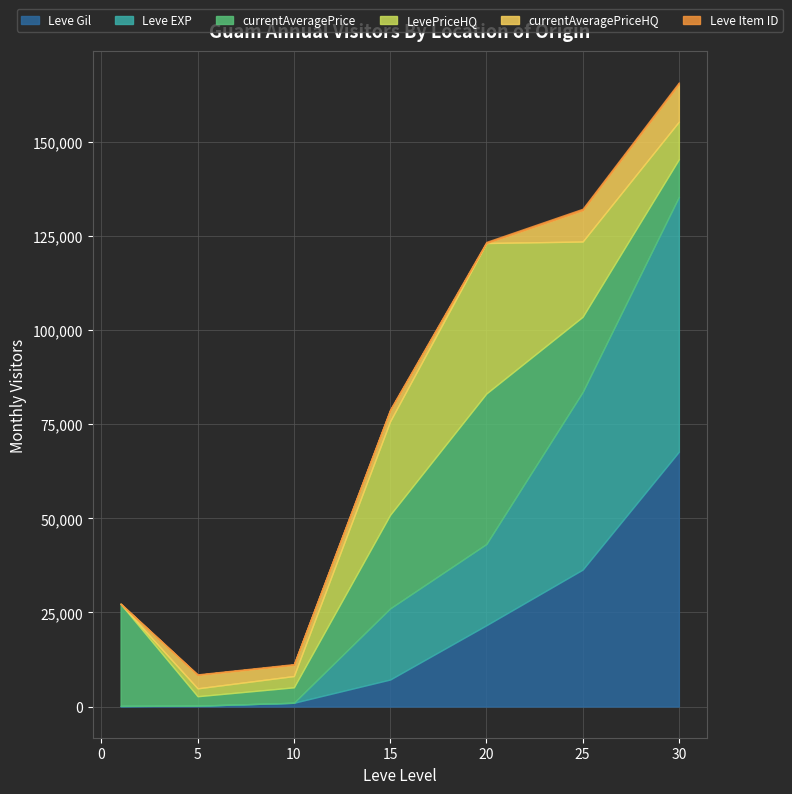

Rank the categories by currentAveragePriceHQ value from lowest to highest.

1, 20, 15, 10, 5, 25, 30